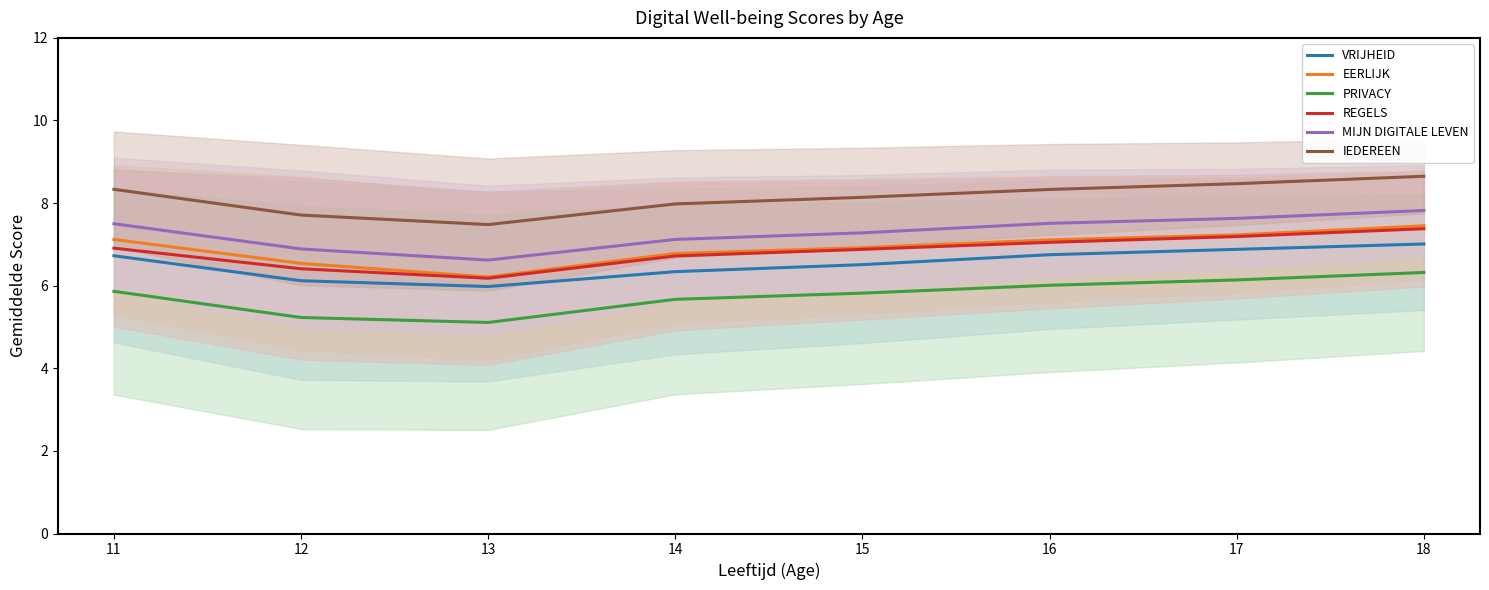

How many lines are shown in the chart?

6